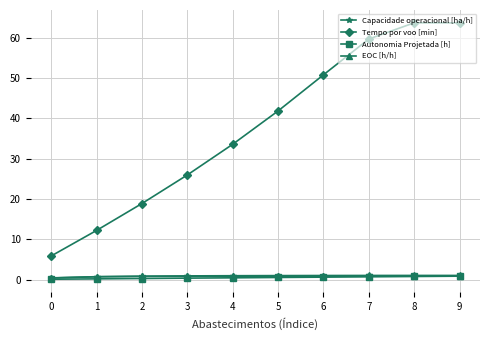

How many Autonomia Projetada [h] values are between 0 and 1?

10